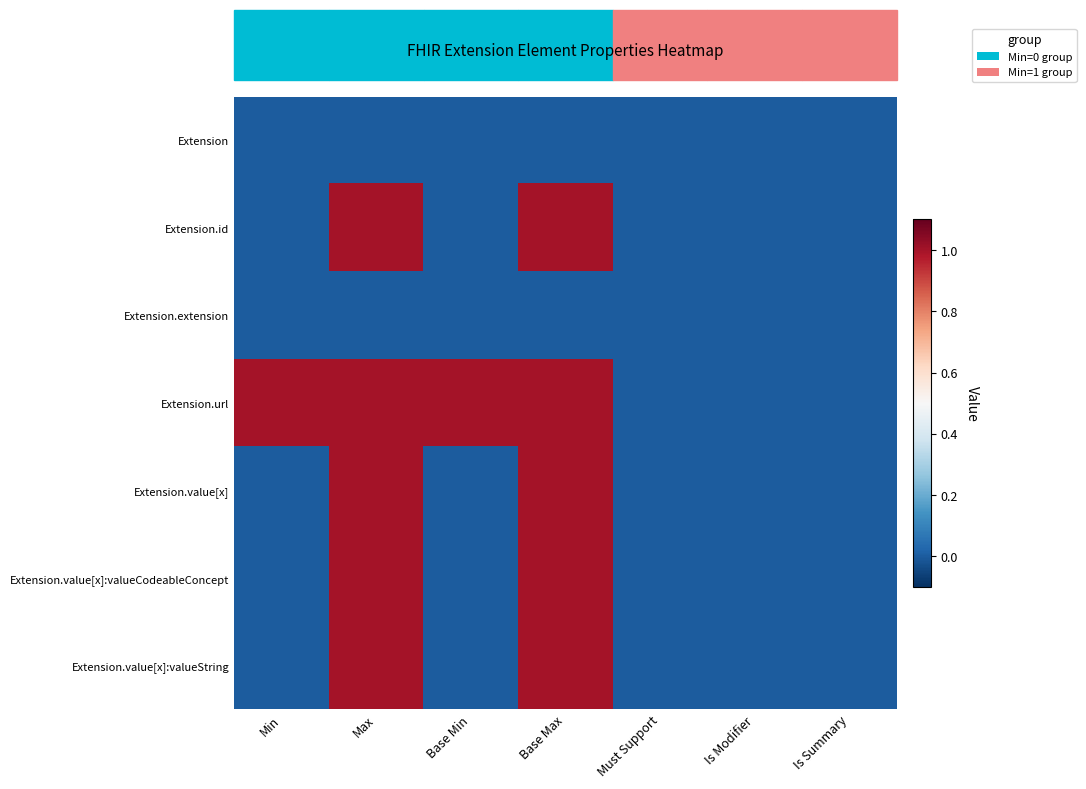

At Is Summary, list the series in order from largest to smallest.

Extension, Extension.id, Extension.extension, Extension.url, Extension.value[x], Extension.value[x]:valueCodeableConcept, Extension.value[x]:valueString